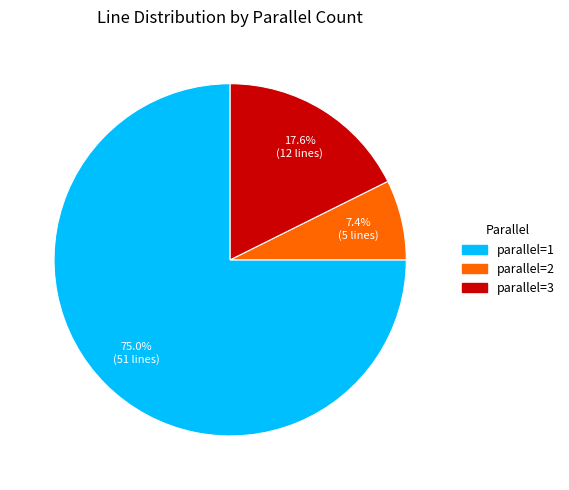

Is there a majority slice in this chart?

Yes